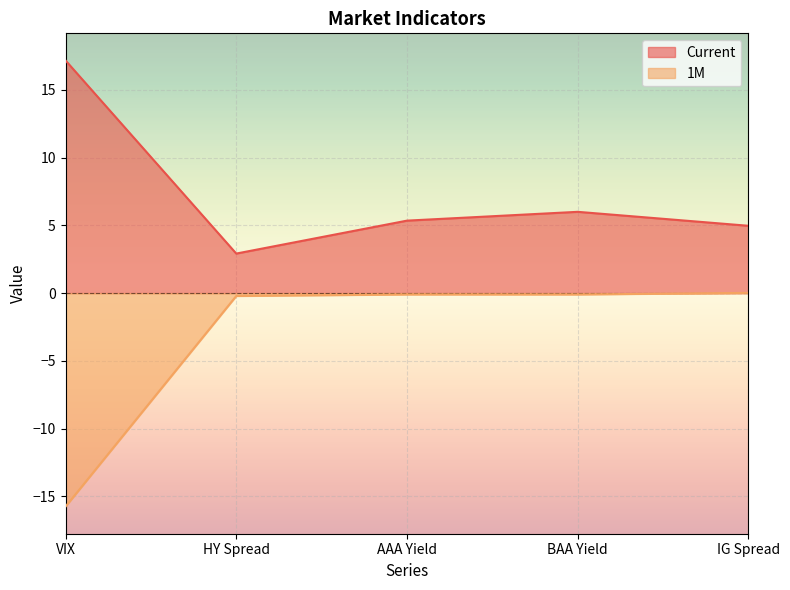

What is the difference between the second highest and second lowest values in the Current series?

1.0